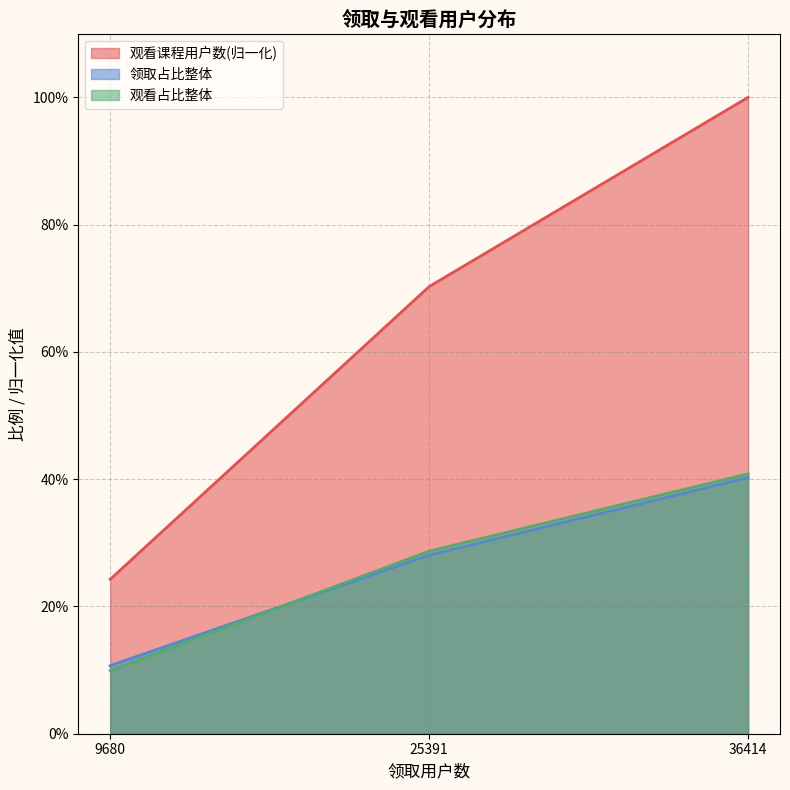

Reading left to right, extract all data points from this chart.

观看课程用户数: 0.2	0.7	1.0
领取占比整体: 0.1	0.3	0.4
观看占比整体: 0.1	0.3	0.4